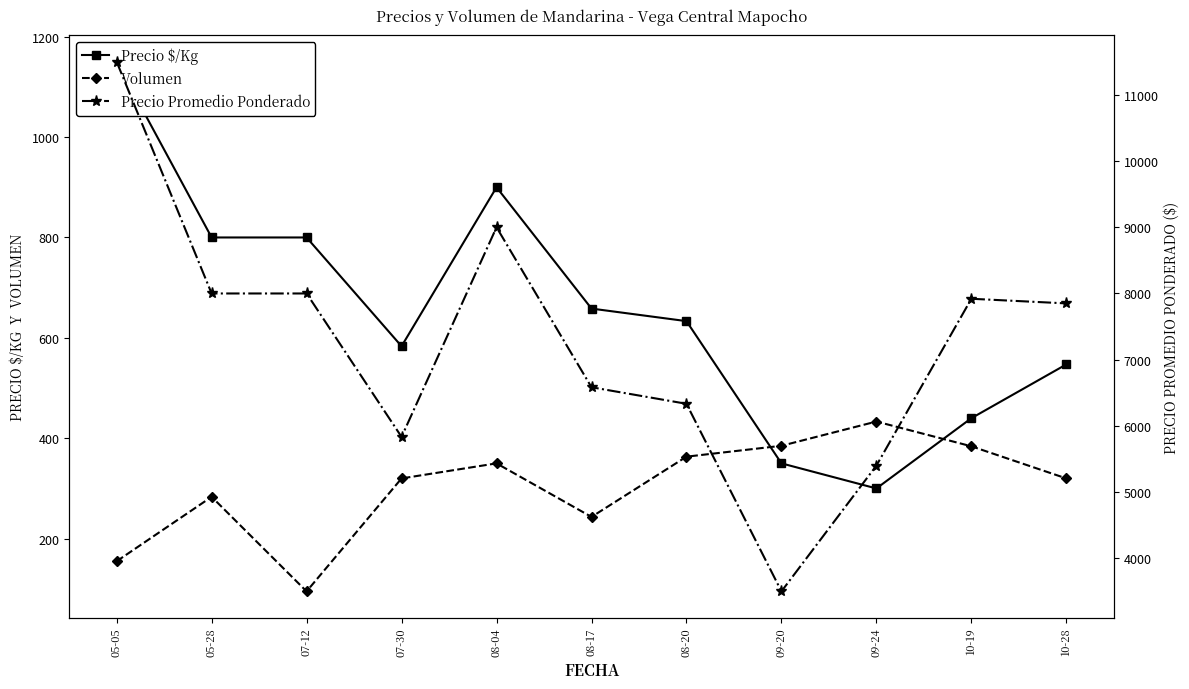

What are all the series names shown in the legend?

Precio $/Kg, Volumen, Precio Promedio Ponderado